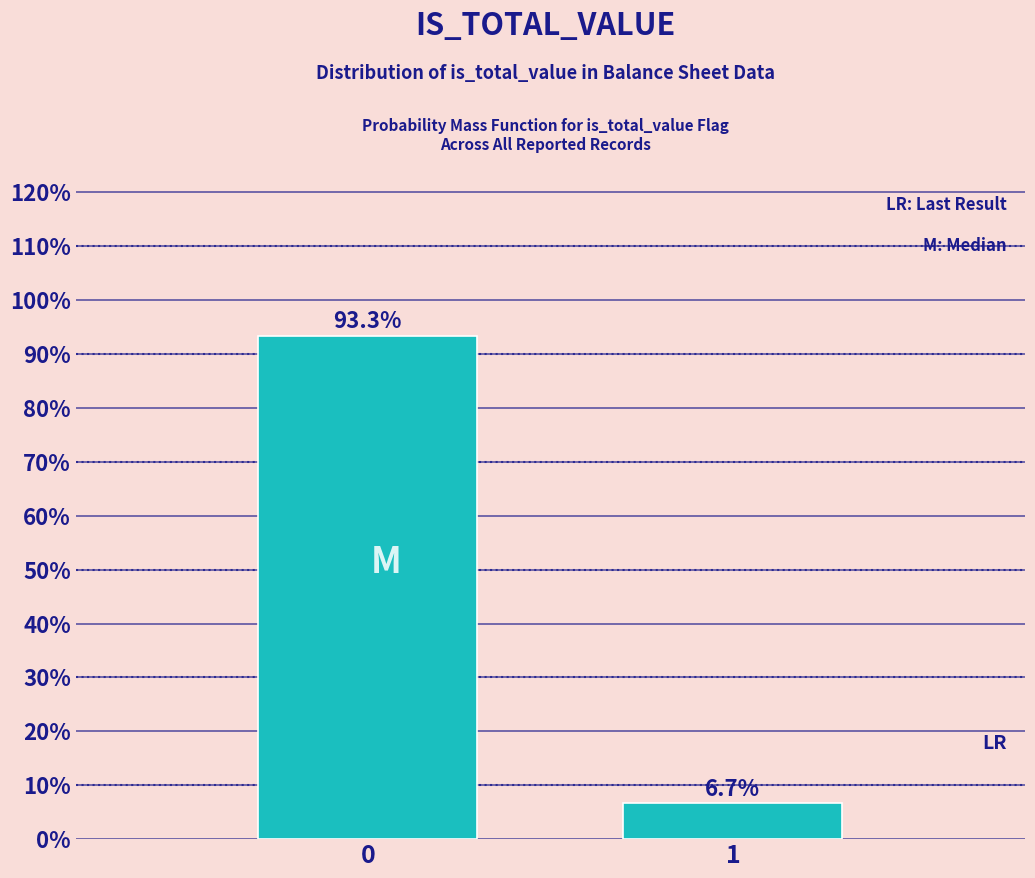

Reading left to right, extract all data points from this chart.

0=93.3	1=6.7